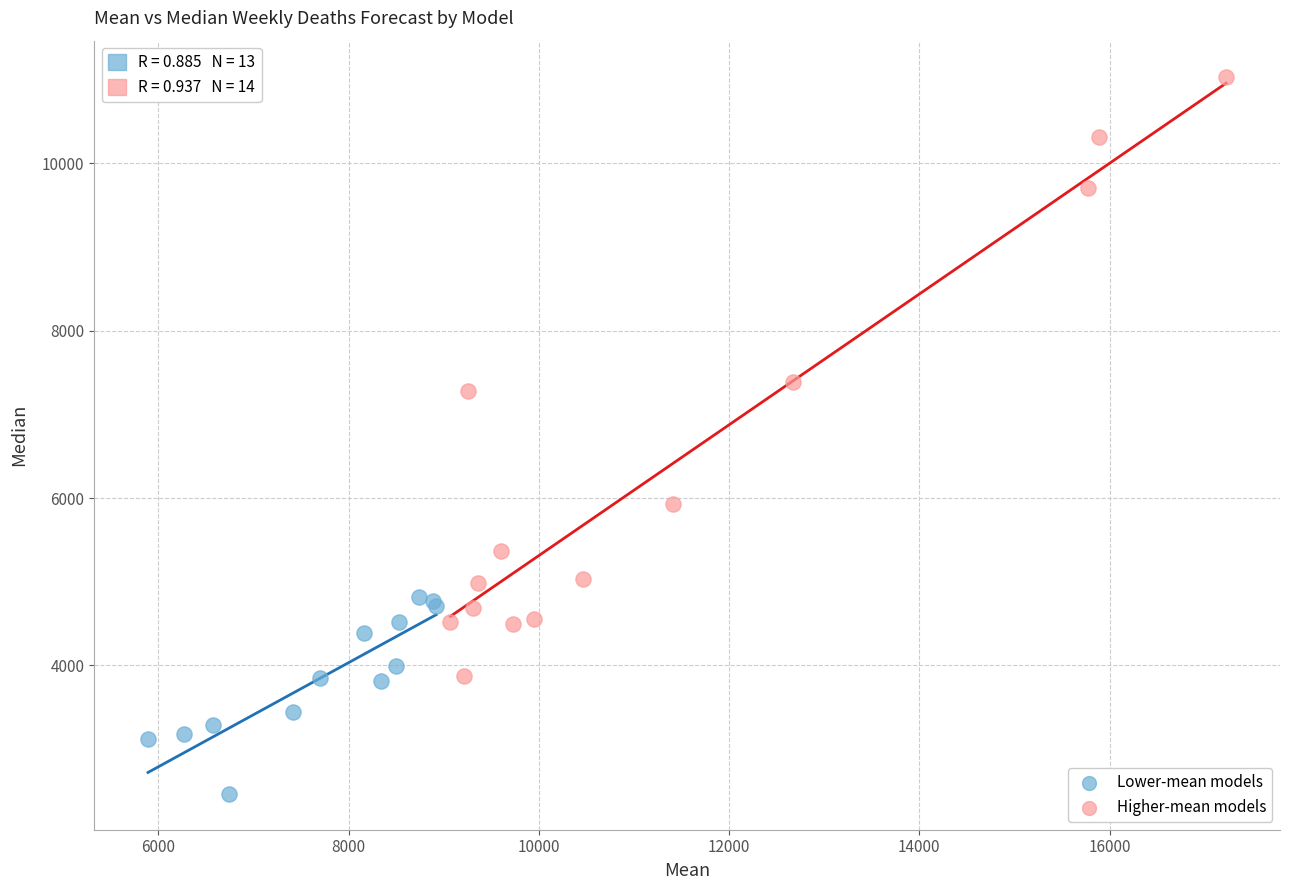

Which series reaches the maximum Y coordinate?

Higher-mean models